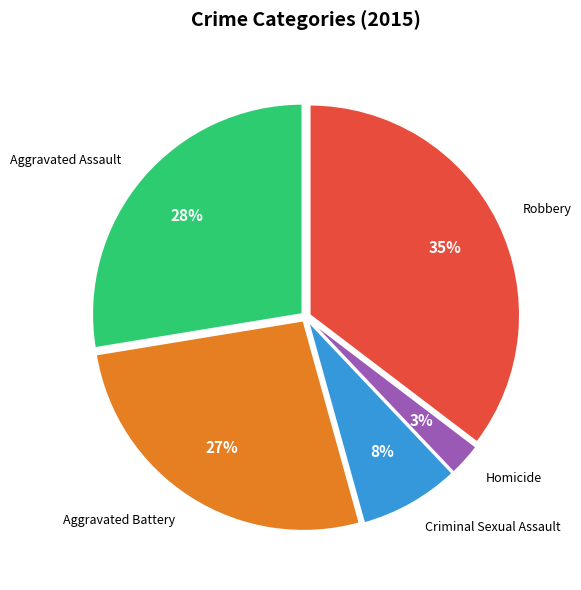

Do Robbery and Criminal Sexual Assault together represent more than half of the pie?

No